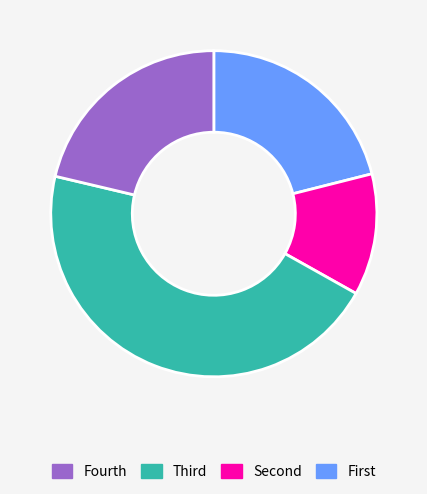

How many slices are in this pie chart?

4